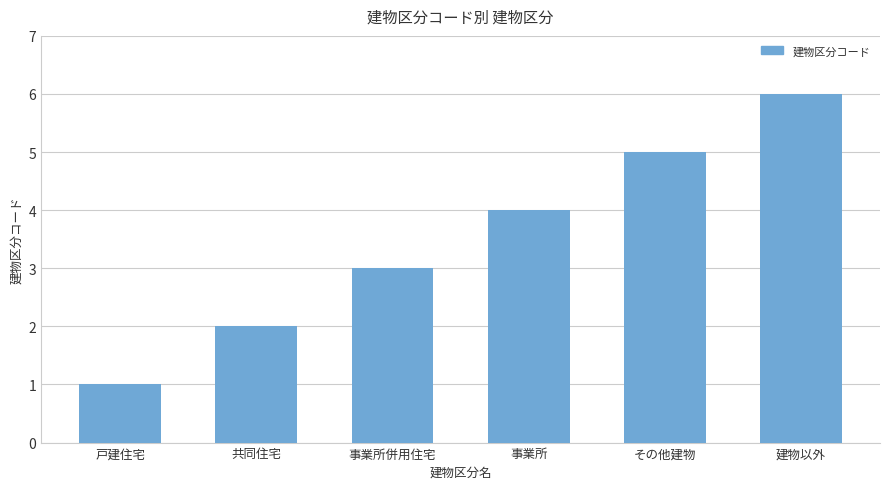

Does the chart contain any negative values?

No